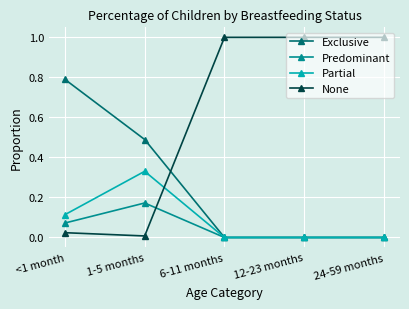

Which series has the largest total across all categories?

None